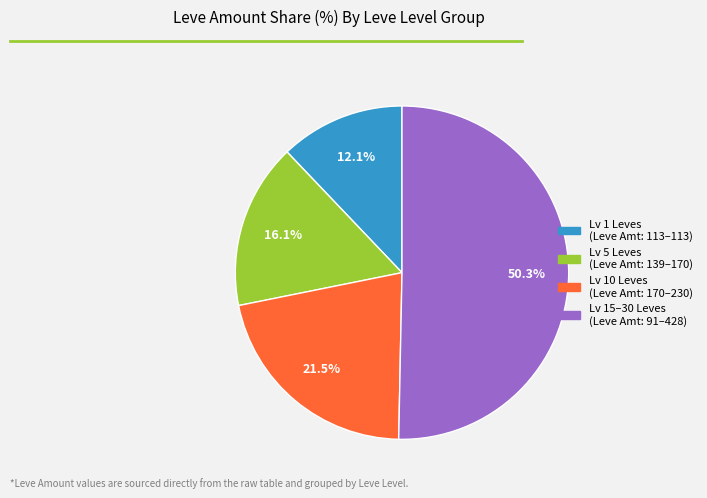

To the nearest percent, what is the average slice percentage?

25%